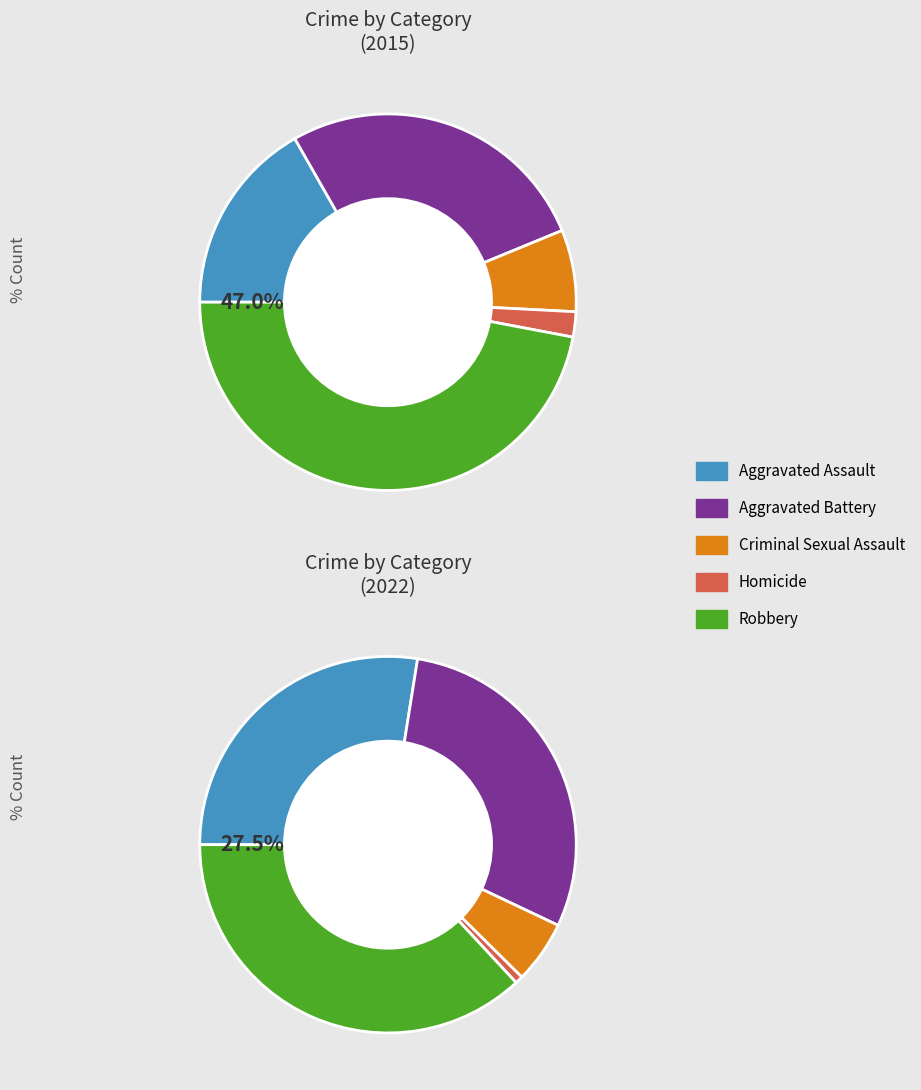

Combined, do Aggravated Battery and Criminal Sexual Assault account for over 50%?

No